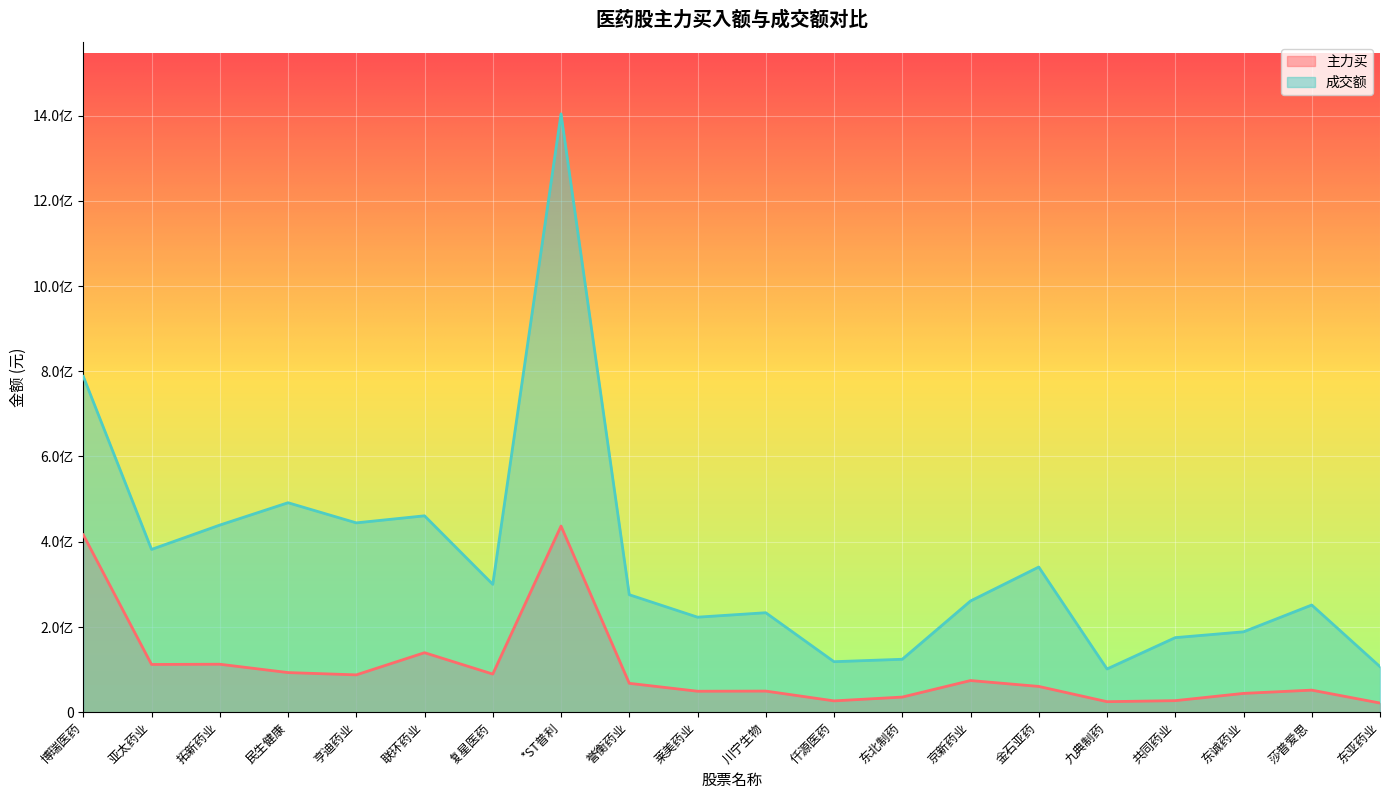

Rank the categories by 主力买 value from lowest to highest.

东亚药业, 九典制药, 仟源医药, 共同药业, 东北制药, 东诚药业, 莱美药业, 川宁生物, 莎普爱思, 金石亚药, 誉衡药业, 京新药业, 亨迪药业, 复星医药, 民生健康, 亚太药业, 拓新药业, 联环药业, 博瑞医药, *ST普利